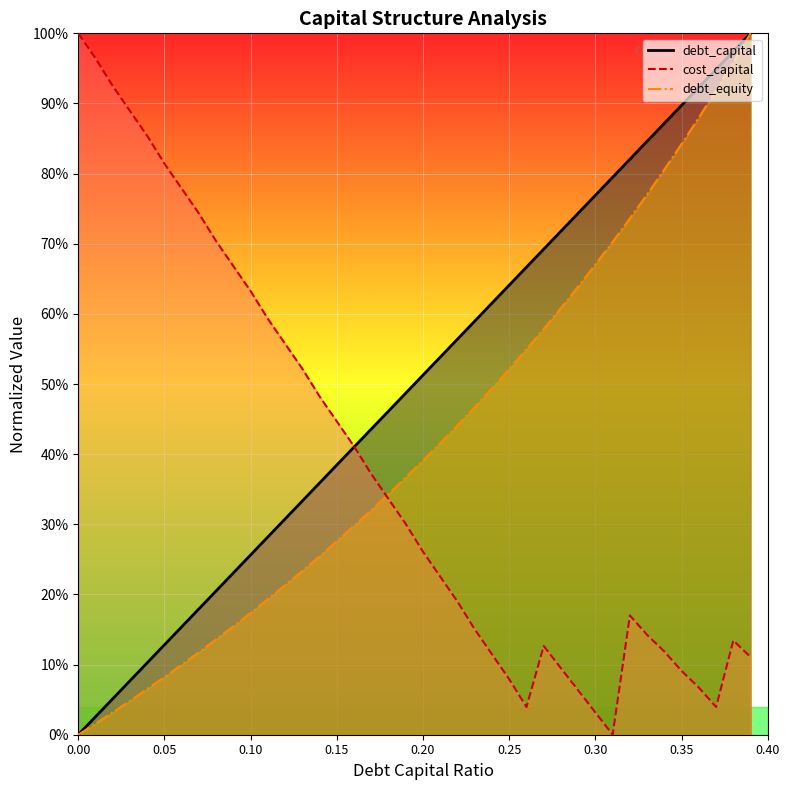

True or false: debt_capital and debt_equity intersect in this chart.

False